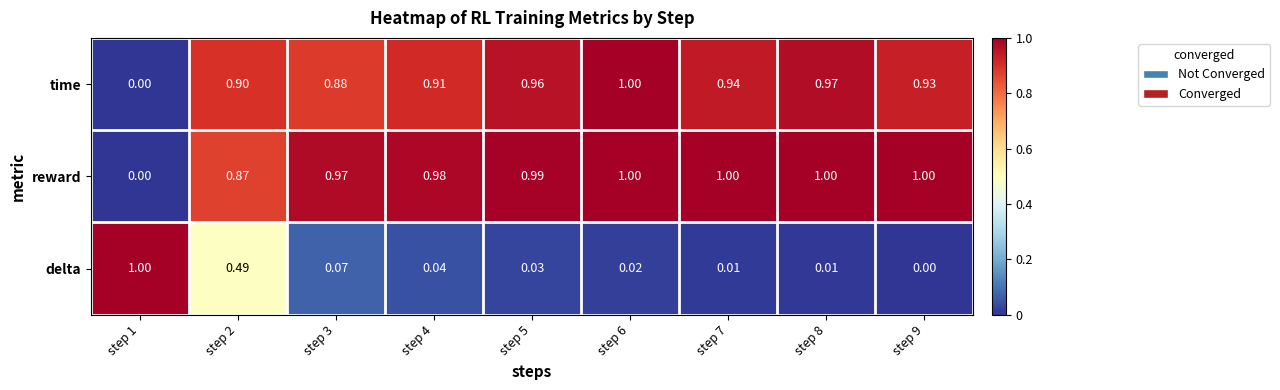

Which series has the largest total across all categories?

reward